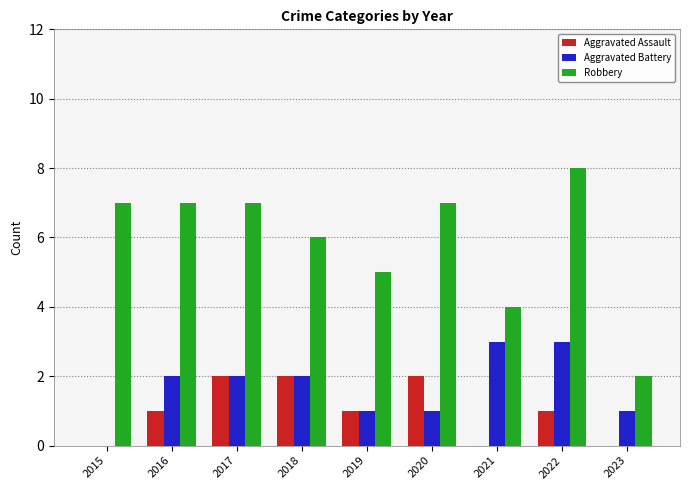

What is the sum of the Aggravated Battery values at 2015 and 2021?

3